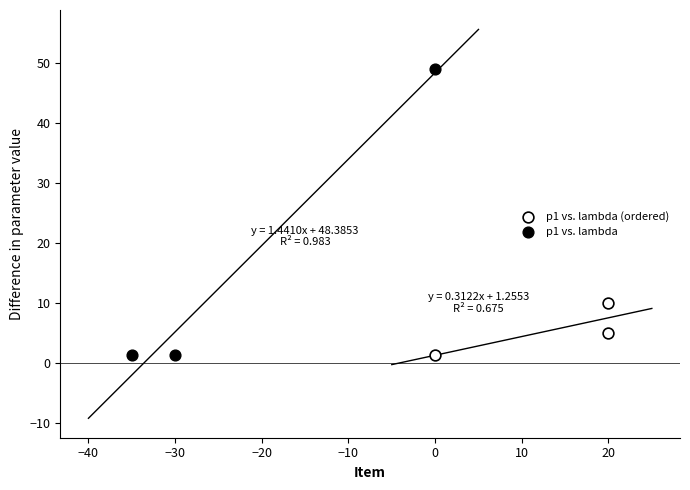

Which series contains the highest Y value?

p1 vs. lambda